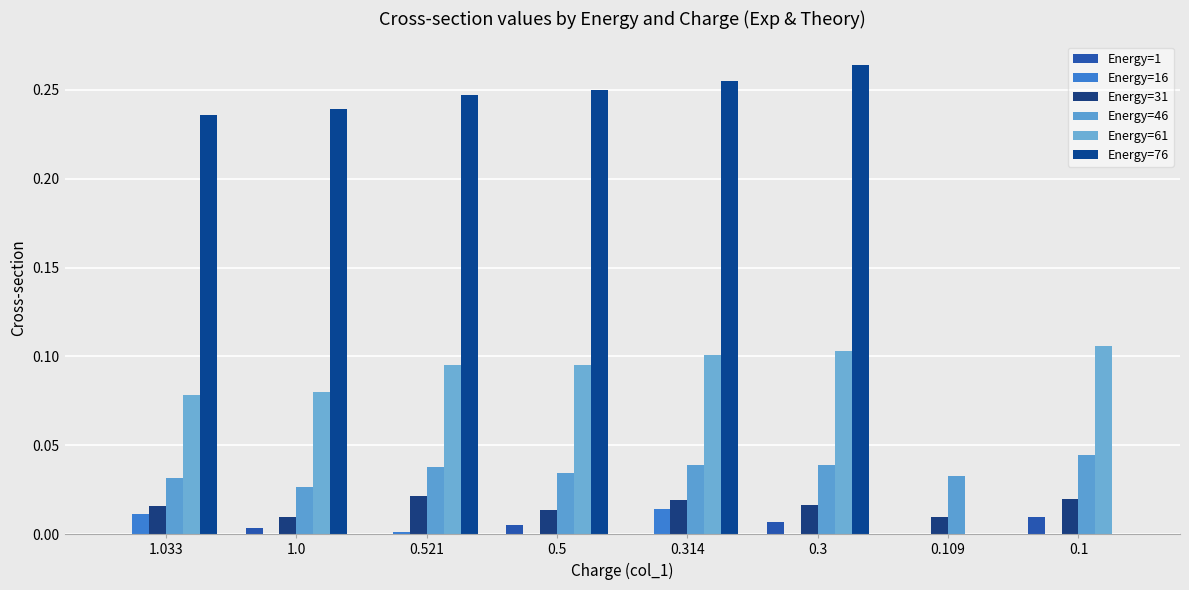

What are all the series names shown in the legend?

Energy=1, Energy=16, Energy=31, Energy=46, Energy=61, Energy=76